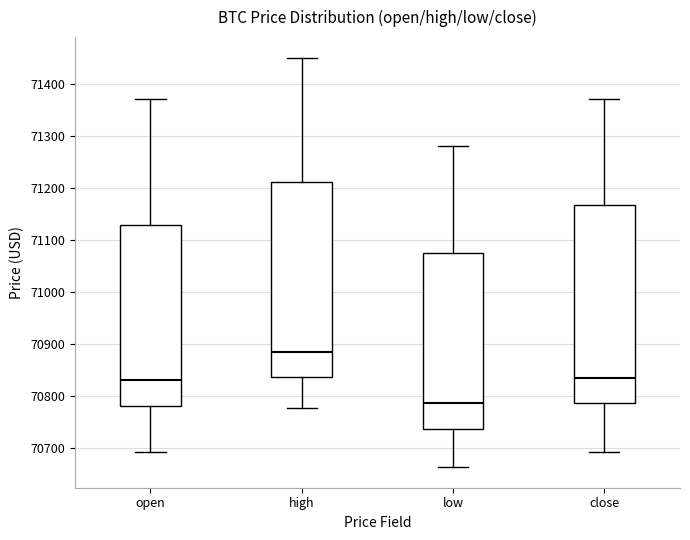

Which box's median line is the highest?

high